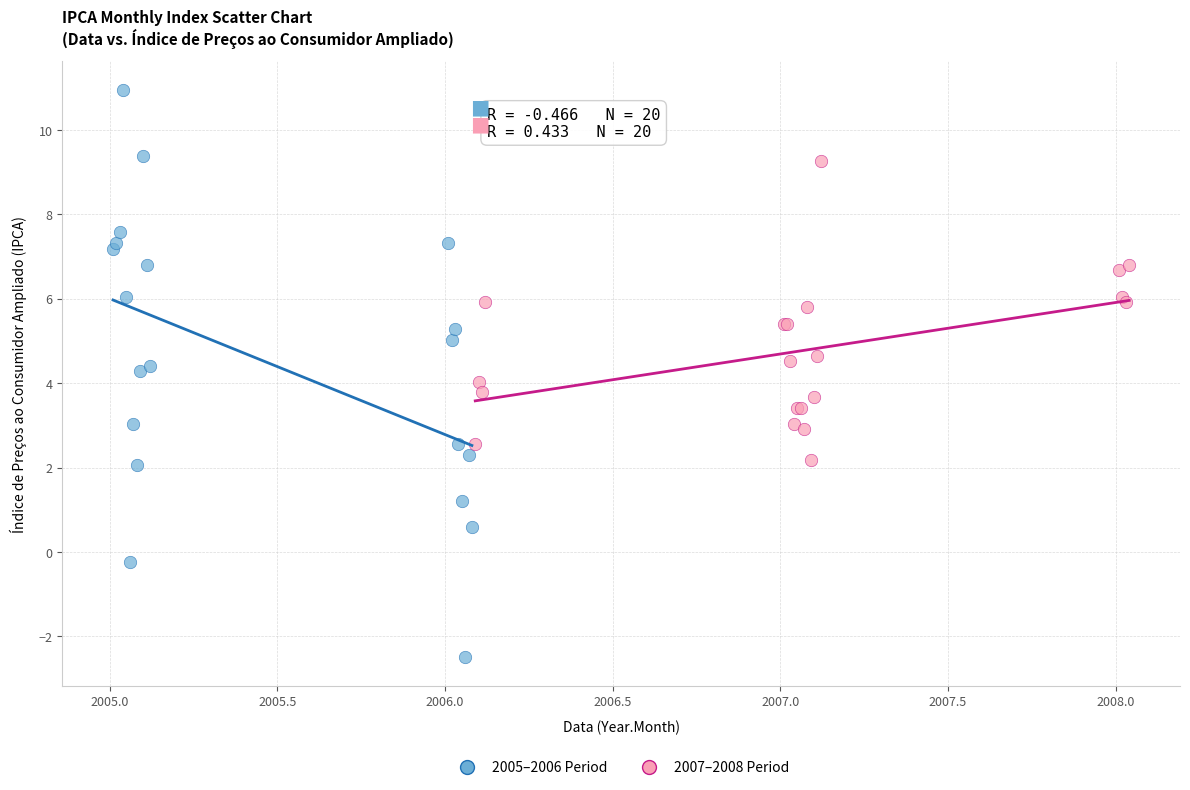

What are all the series names shown in the legend?

2005–2006 Period, 2007–2008 Period